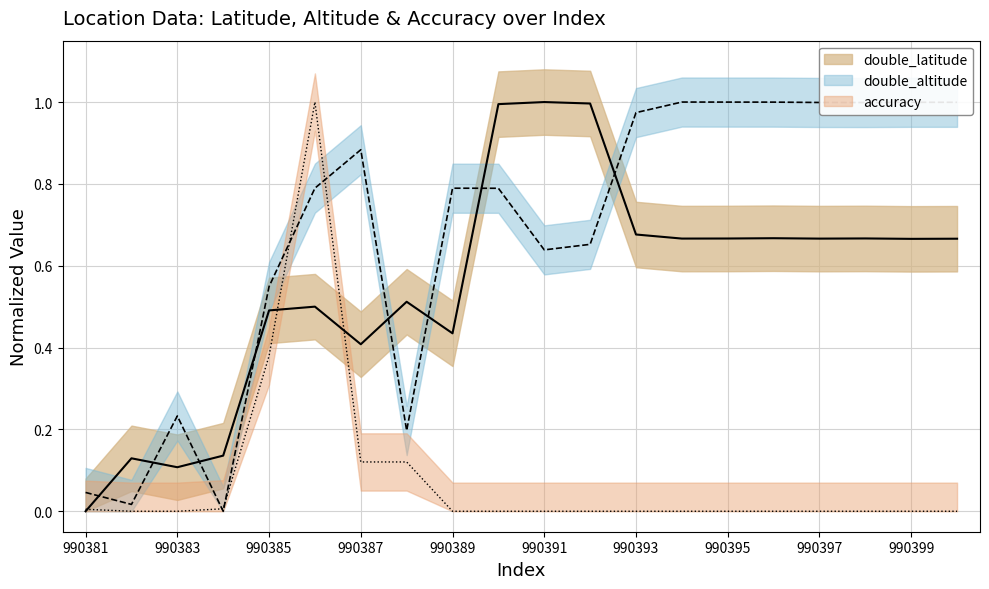

What is the value of the double_latitude point at the 10th from the left?

1.0